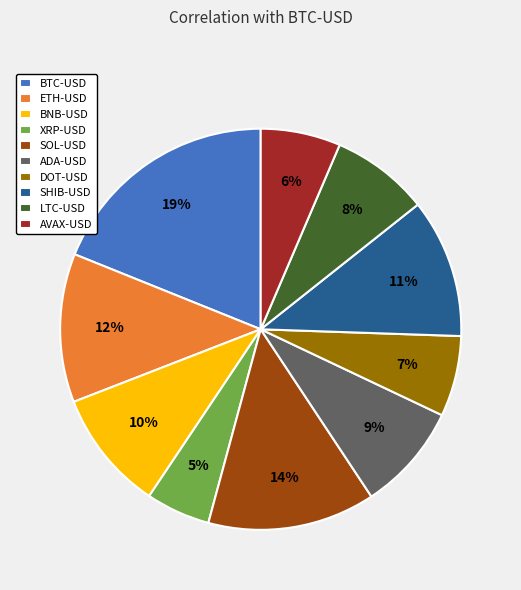

Which has a higher value, SOL-USD or XRP-USD?

SOL-USD